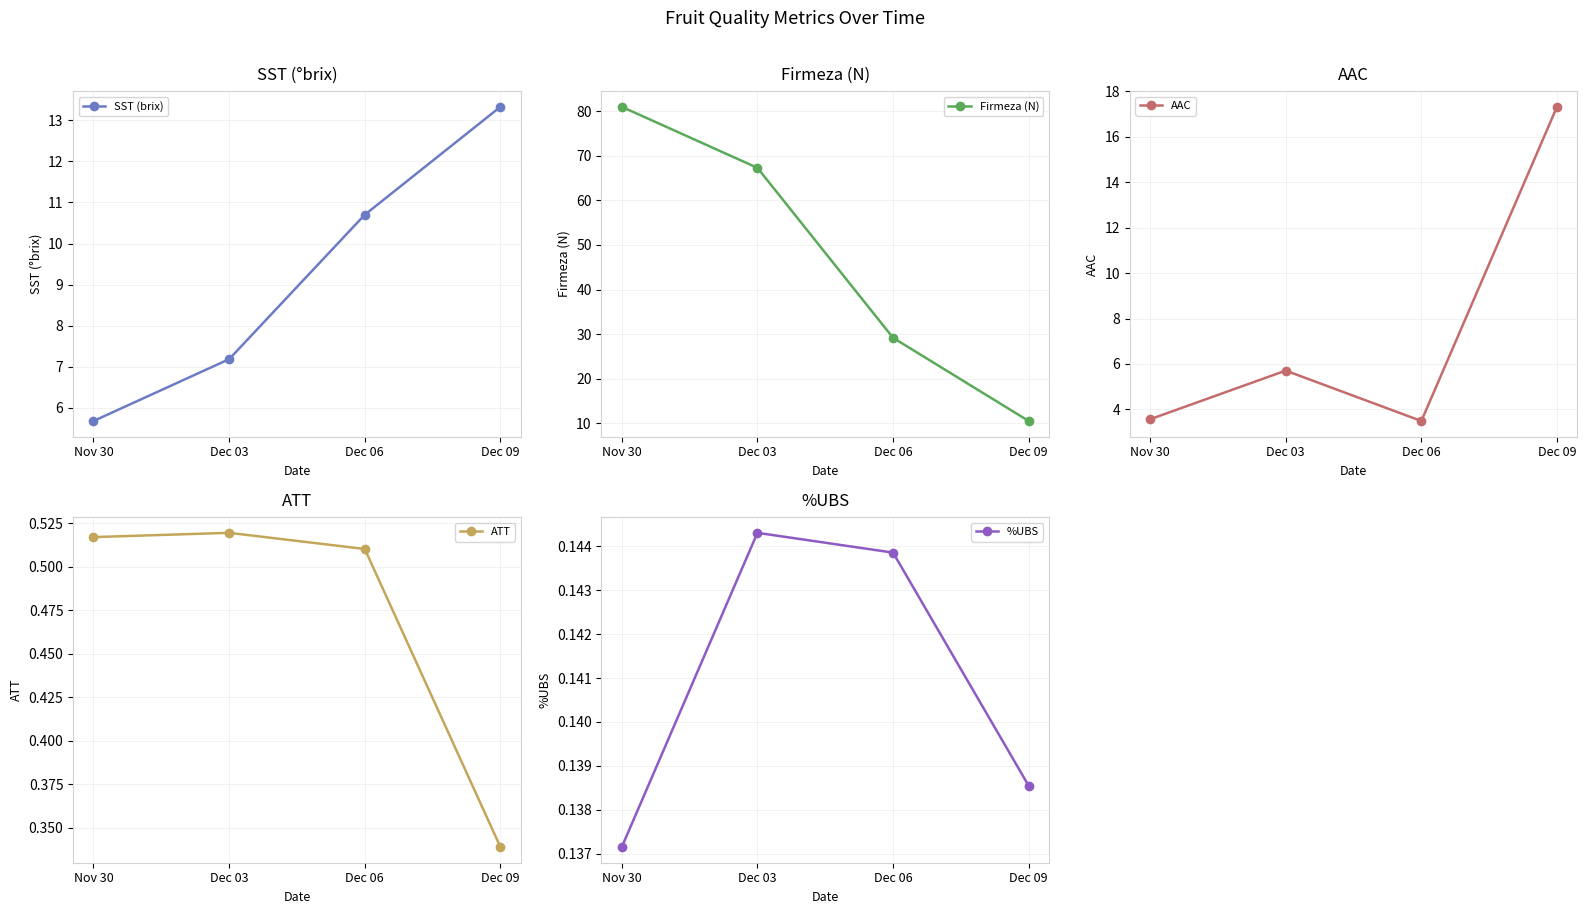

Reading right to left, what are all the values shown in this chart?

SST (brix): Dec 09=13.3	Dec 06=10.7	Dec 03=7.2	Nov 30=5.7
Firmeza (N): Dec 09=10.5	Dec 06=29.2	Dec 03=67.3	Nov 30=81.0
AAC: Dec 09=17.3	Dec 06=3.5	Dec 03=5.7	Nov 30=3.6
ATT: Dec 09=0.3	Dec 06=0.5	Dec 03=0.5	Nov 30=0.5
%UBS: Dec 09=0.1	Dec 06=0.1	Dec 03=0.1	Nov 30=0.1